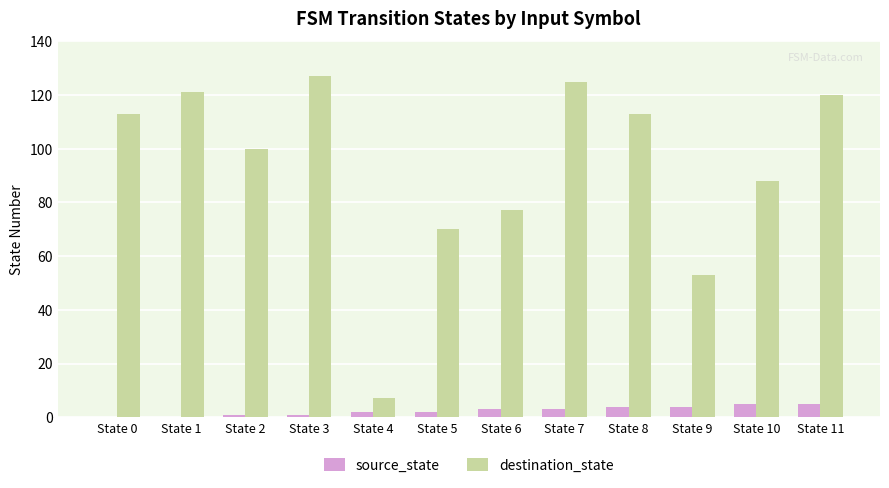

What is the total value across all series at State 10?

93